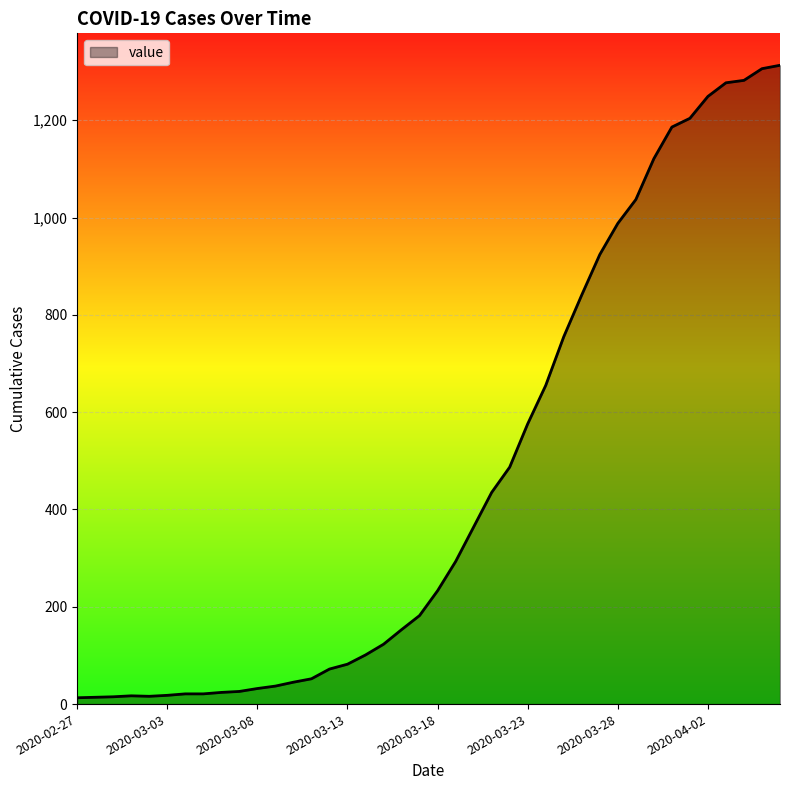

How many series are shown in this chart?

1